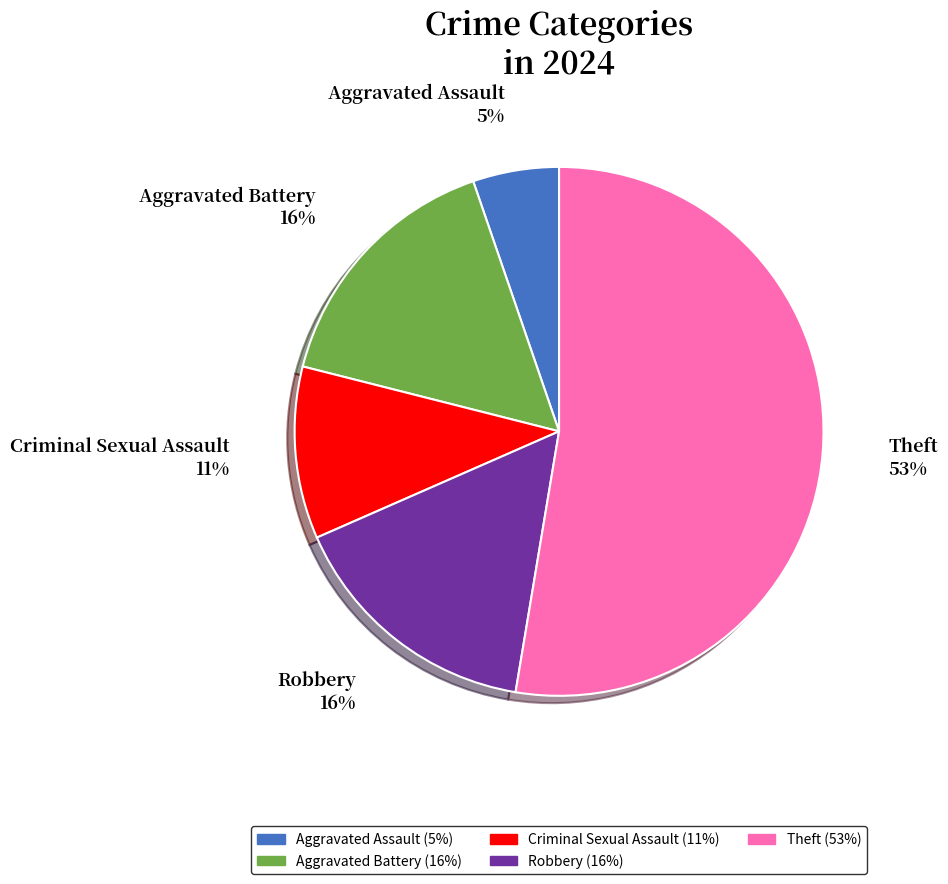

Which has a higher value, Criminal Sexual Assault or Aggravated Assault?

Criminal Sexual Assault